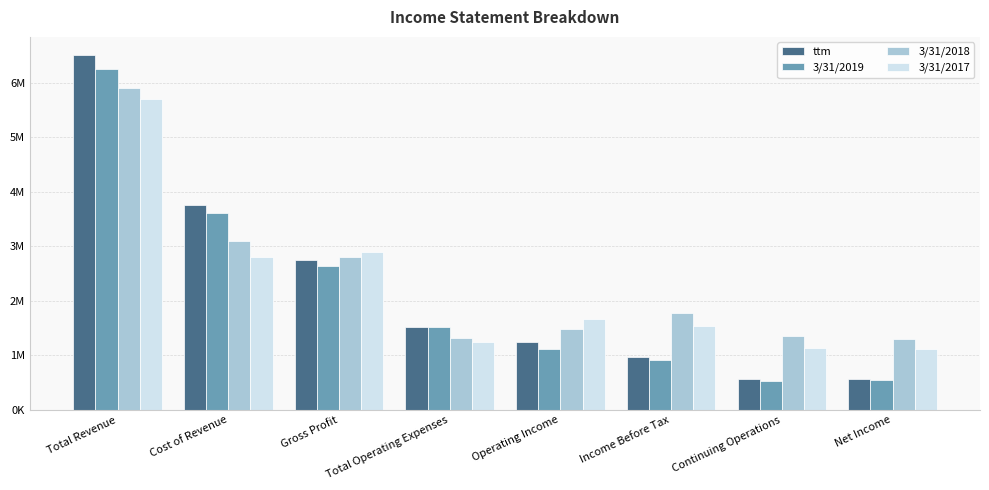

Where is 3/31/2017 nearest to the value 3411974?

Gross Profit